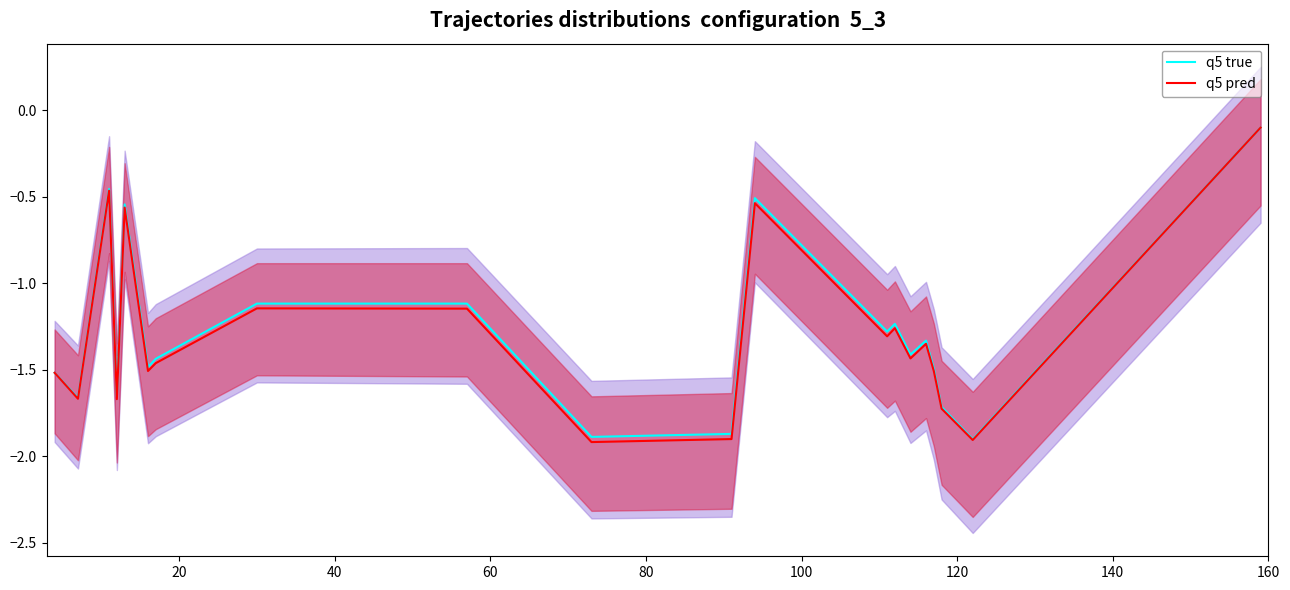

What is the average value of the q5 pred series?

-1.3